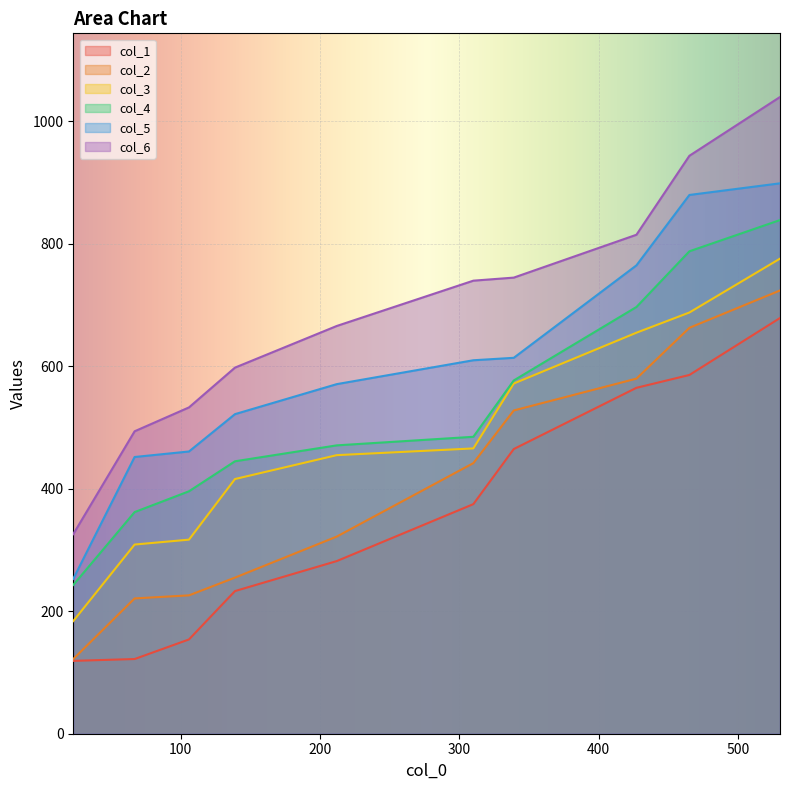

True or false: col_3 and col_5 cross at least once.

False